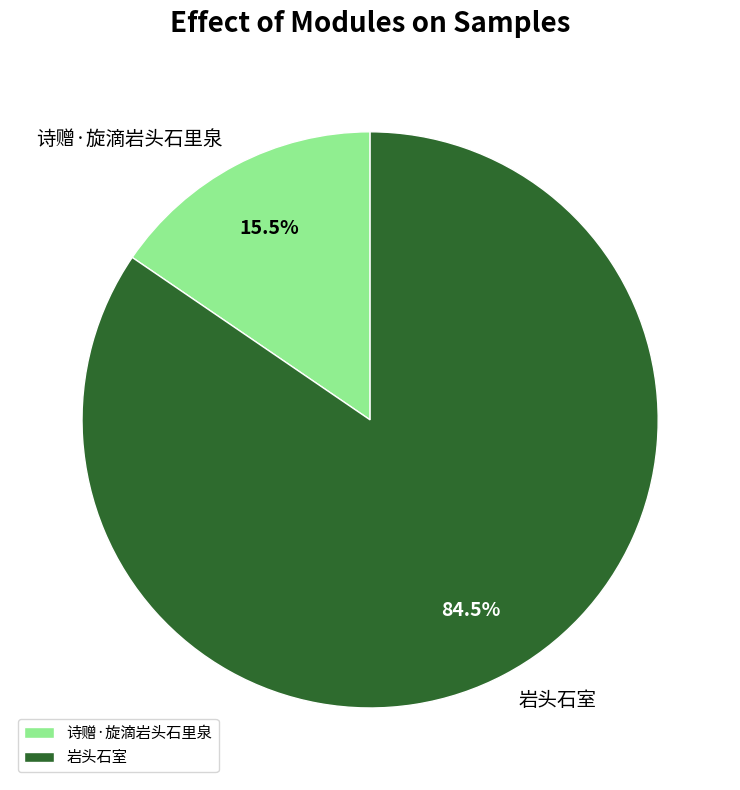

Which category has the biggest portion of the pie?

岩头石室